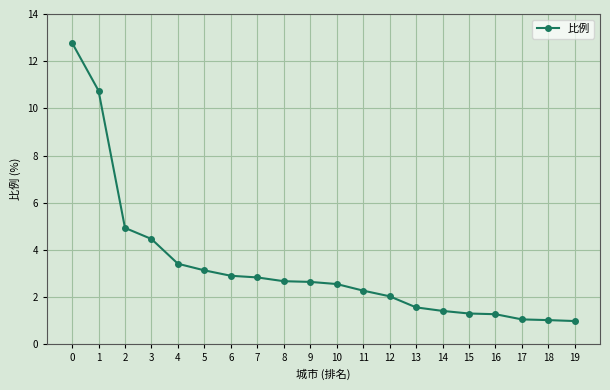

Approximately how many times larger is the value at 4 compared to 14?

2.4